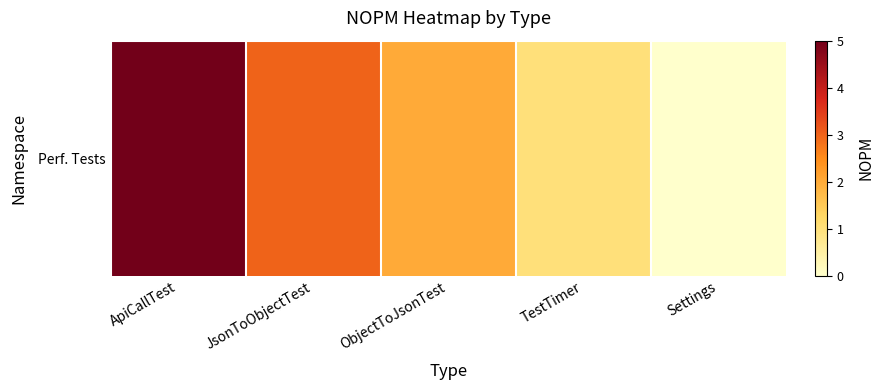

Which category has the lowest value across all series?

Settings